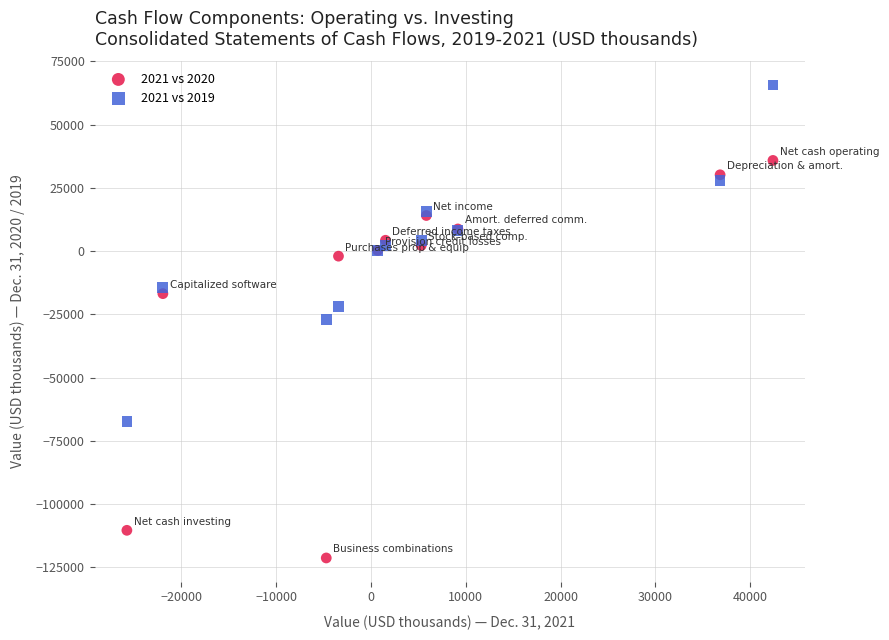

Which series reaches the minimum Y coordinate?

2021 vs 2020